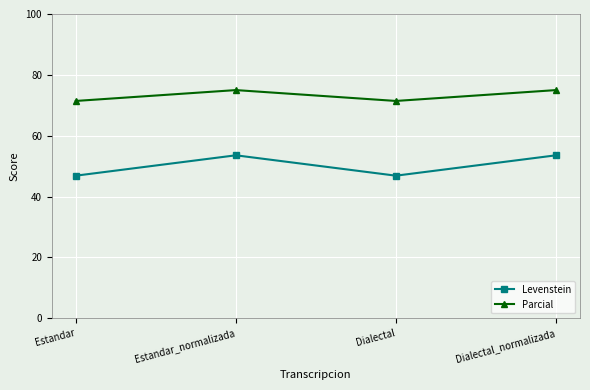

Is this an area chart (filled region under the line)?

No